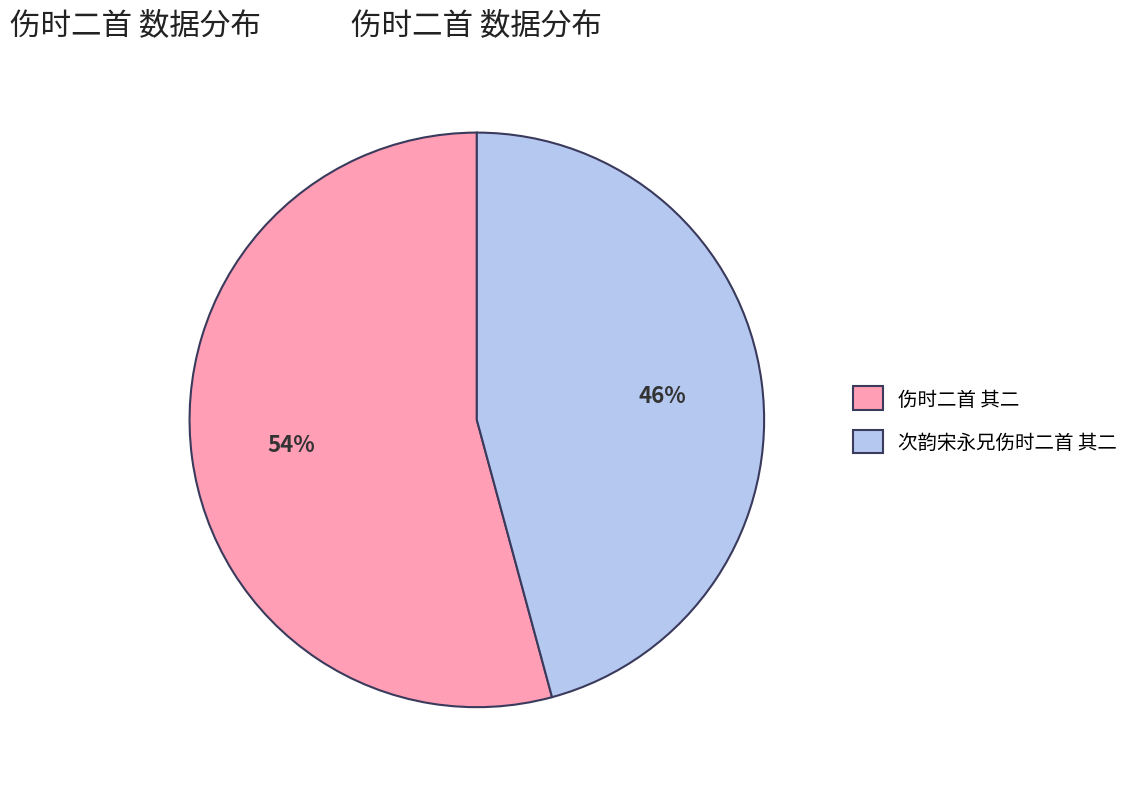

Combined, do 次韵宋永兄伤时二首 其二 and 伤时二首 其二 account for over 50%?

Yes